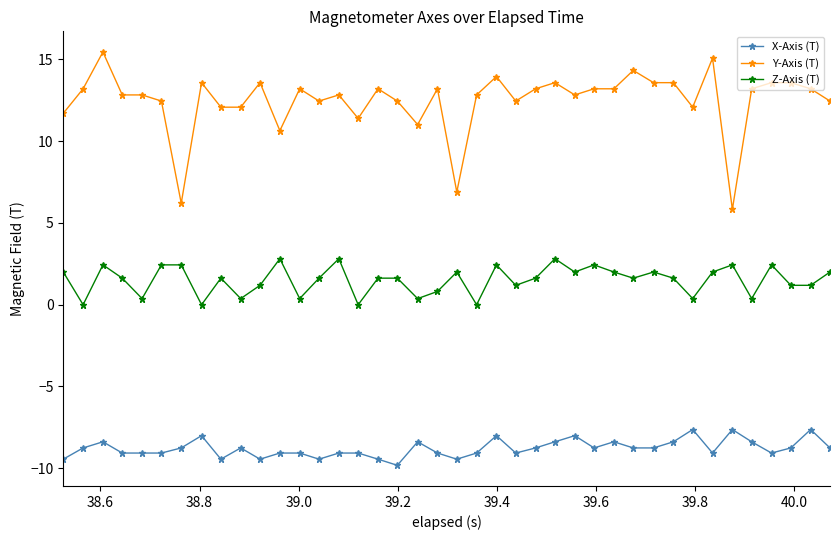

What is the value of the Y-Axis (T) point at the 13th from the left?

13.2